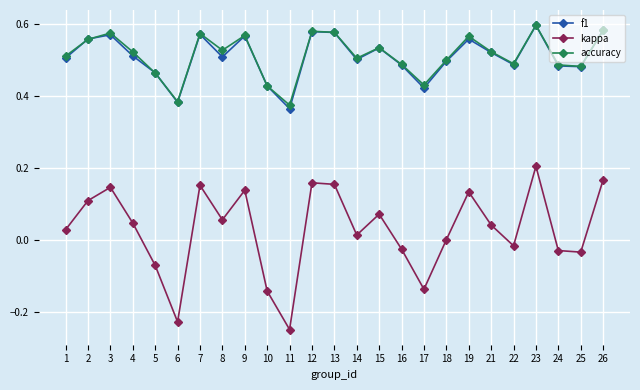

Which category has the lowest value across all series?

11